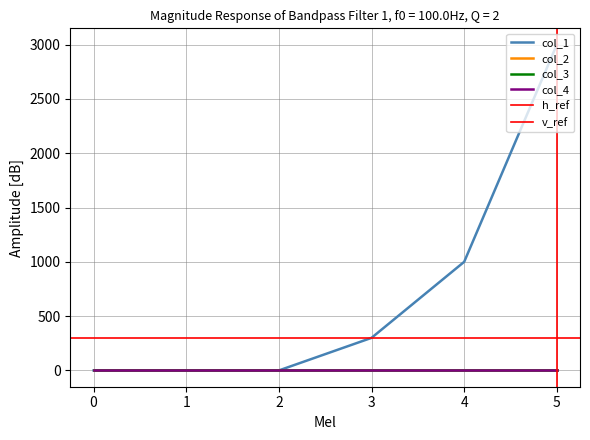

How many categories are shown in the chart?

6